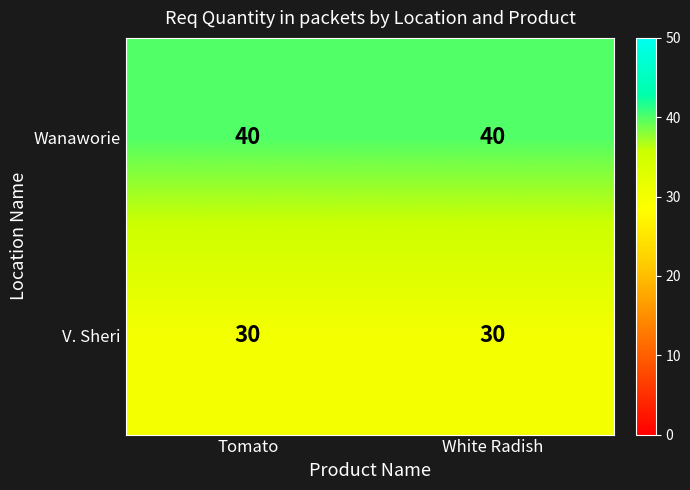

List the series in order of their overall mean, lowest first.

V. Sheri, Wanaworie